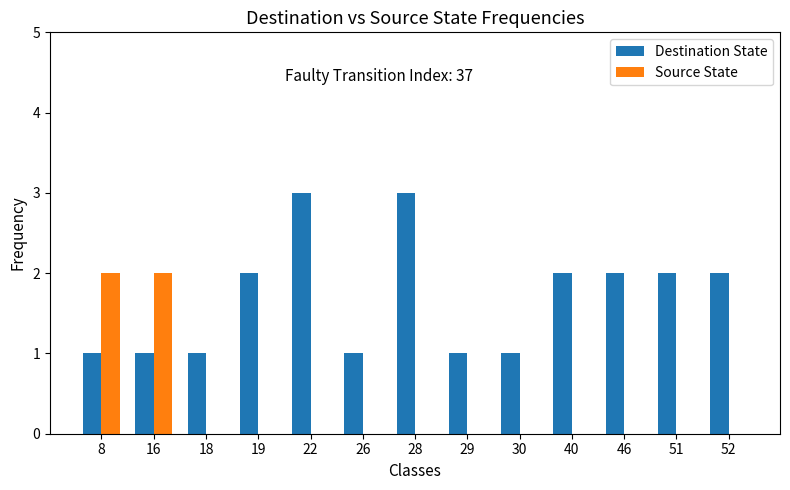

Reading right to left, transcribe all the data shown in this chart.

Destination State: 52=2	51=2	46=2	40=2	30=1	29=1	28=3	26=1	22=3	19=2	18=1	16=1	8=1
Source State: 52=0	51=0	46=0	40=0	30=0	29=0	28=0	26=0	22=0	19=0	18=0	16=2	8=2